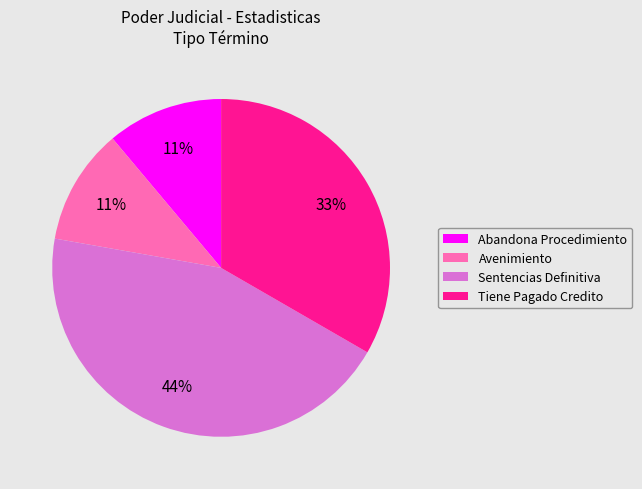

What percentage is the Avenimiento slice, to the nearest percent?

11%